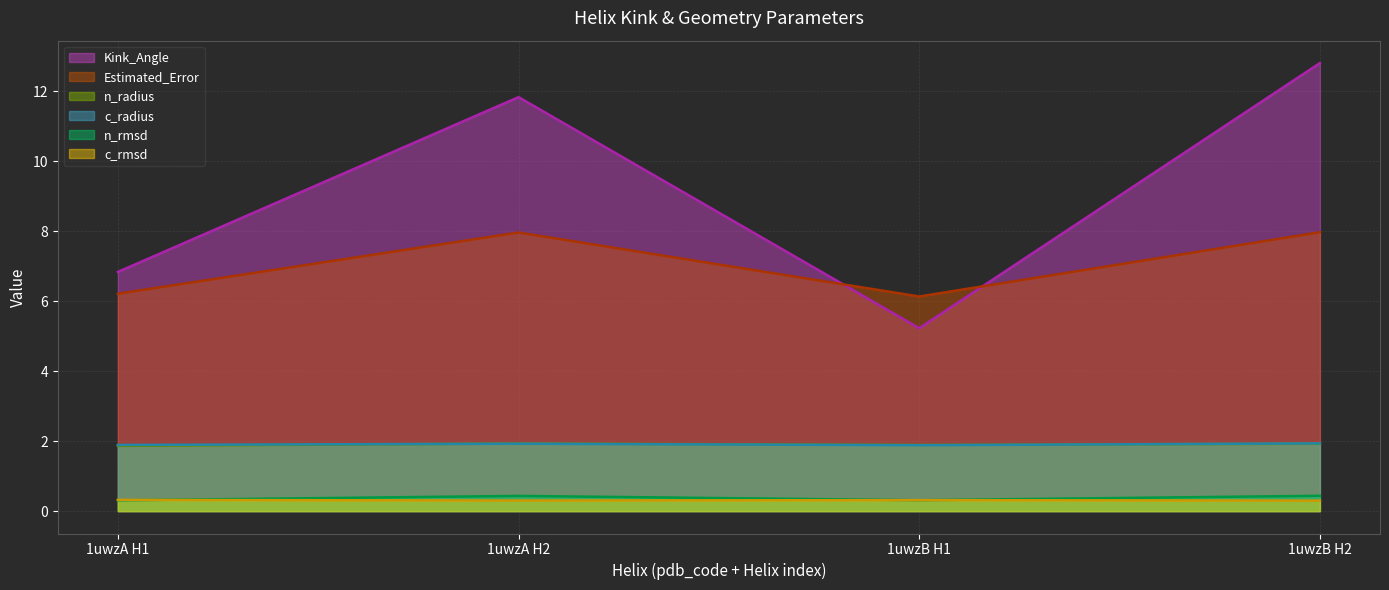

True or false: n_radius has more than 1 points higher than both neighbors.

False